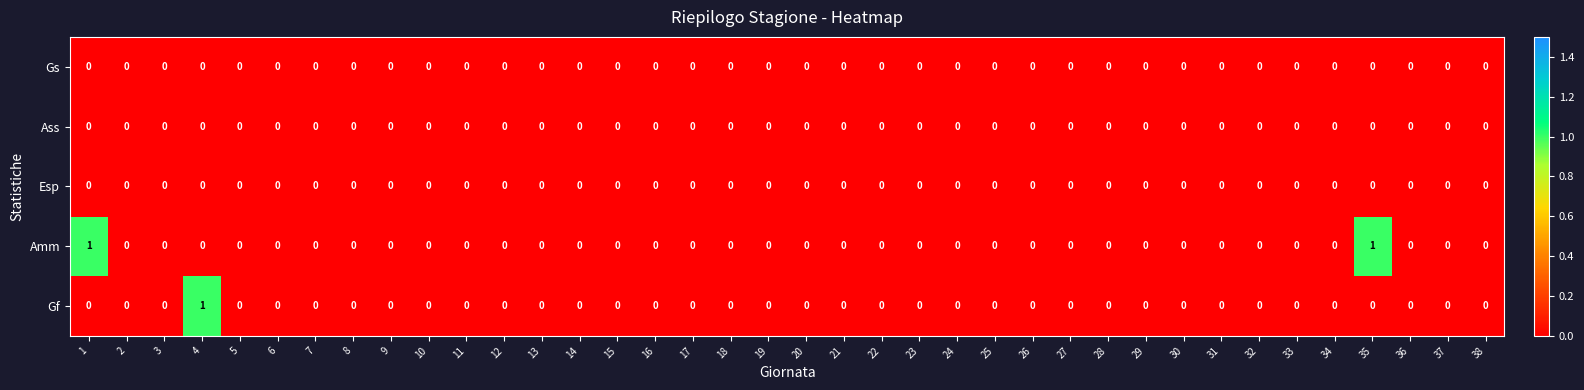

Which series has the largest total across all categories?

Amm